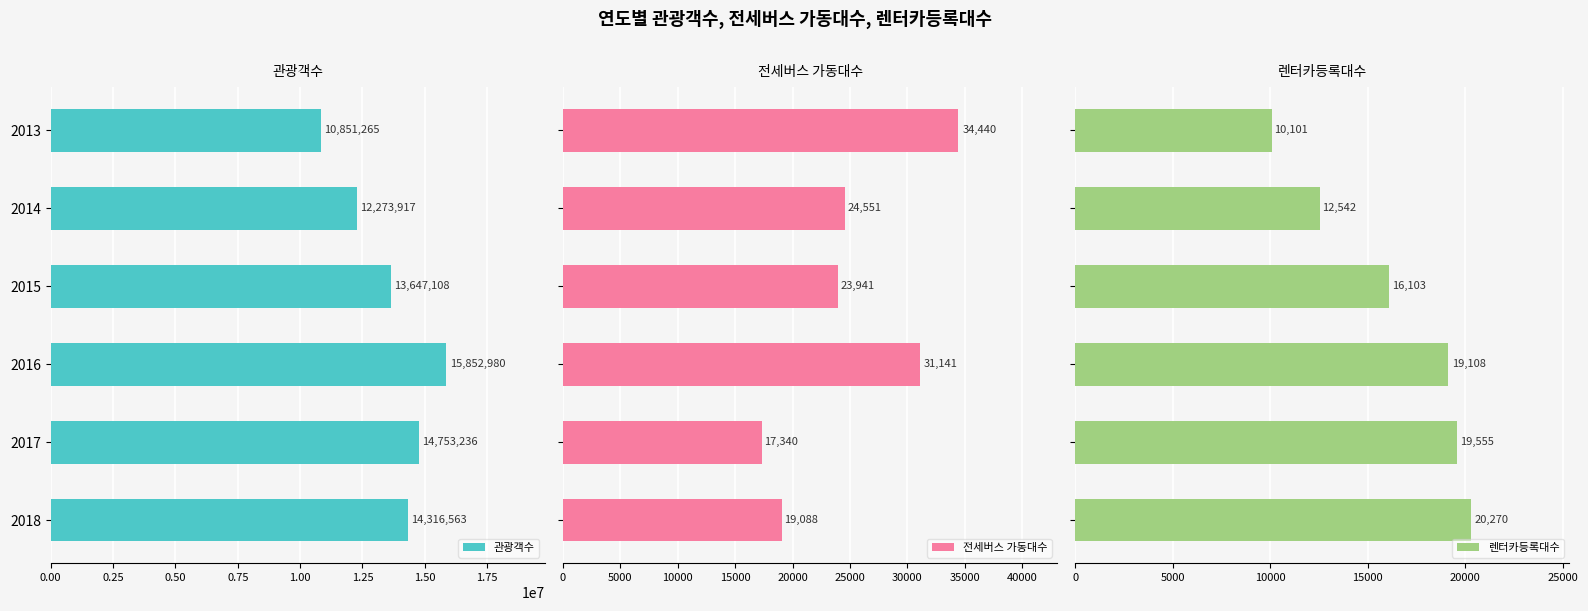

Rank the categories by 관광객수 value from highest to lowest.

2016, 2017, 2018, 2015, 2014, 2013